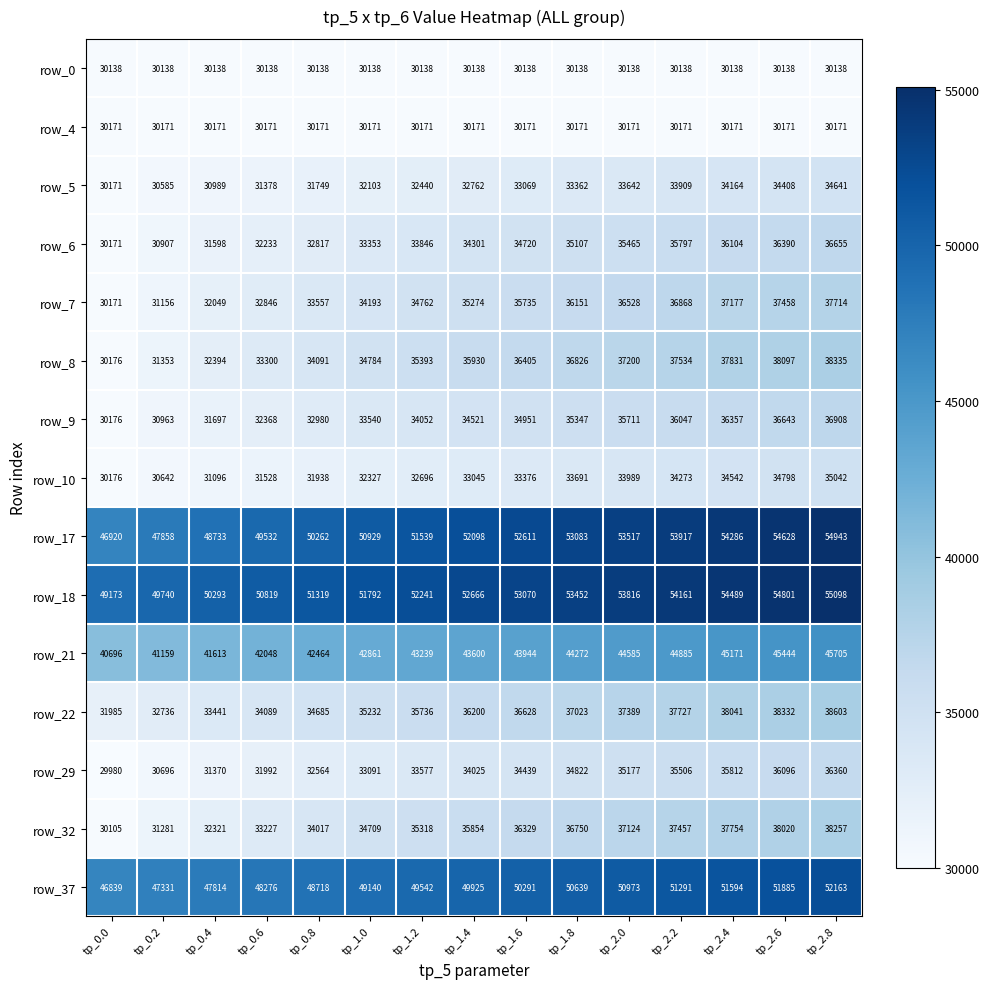

What is the difference between the maximum and second lowest values in the row_8 series?

6982